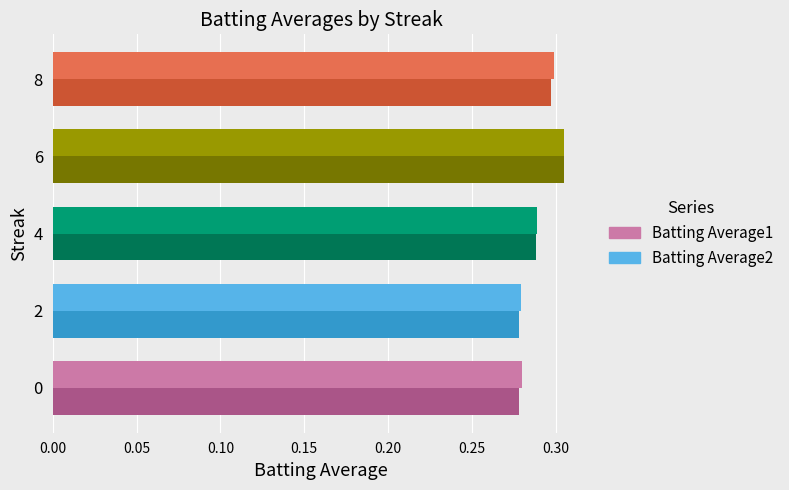

Count the Batting Average2 values in the range 0 to 1.

5